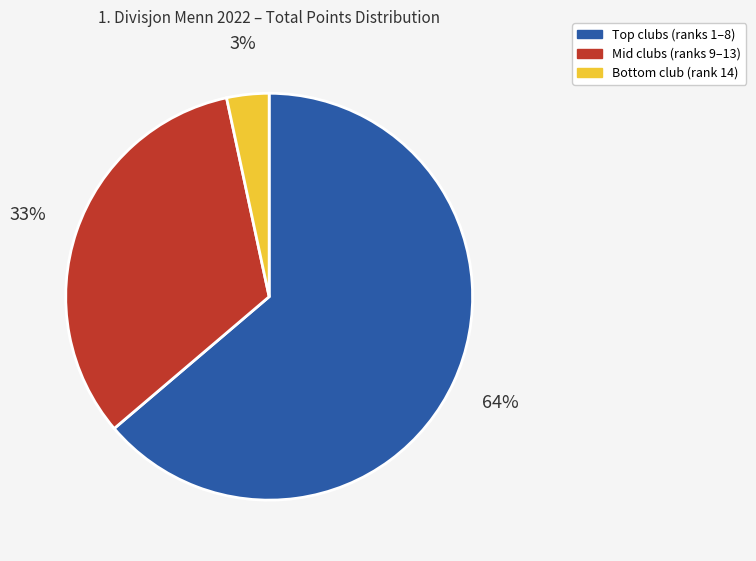

Does any single category account for the majority?

Yes